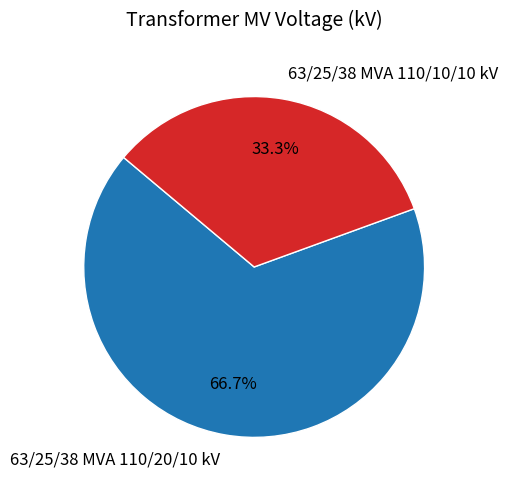

To the nearest percent, what is the difference between the 63/25/38 MVA 110/10/10 kV and 63/25/38 MVA 110/20/10 kV slice percentages?

33%